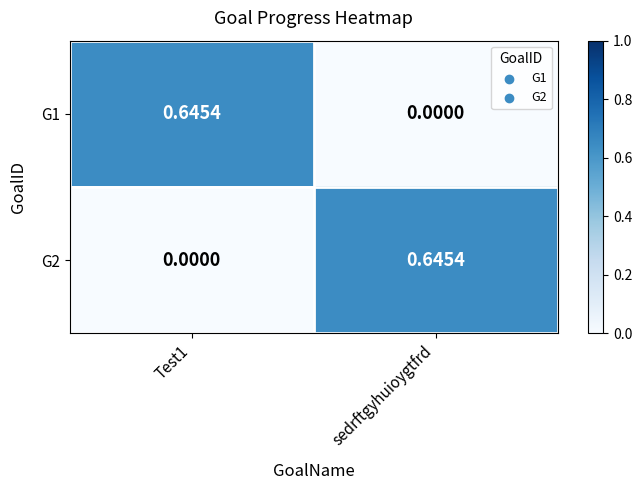

At sedrftgyhuioygtfrd, list the series in order from smallest to largest.

G1, G2